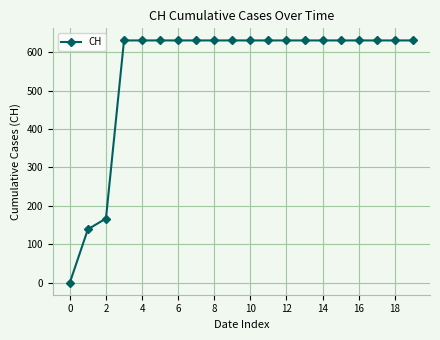

Reading left to right, extract all data points from this chart.

0	139	167	631	631	631	631	631	631	631	631	631	631	631	631	631	631	631	631	631